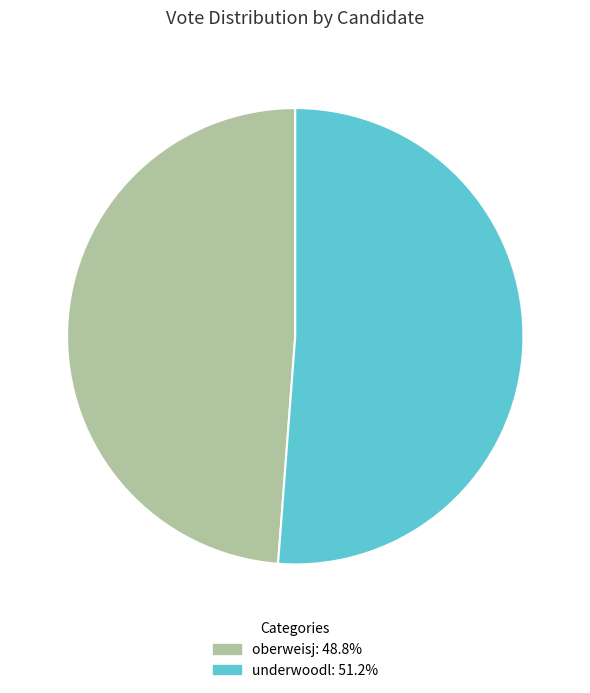

What is the majority slice?

underwoodl